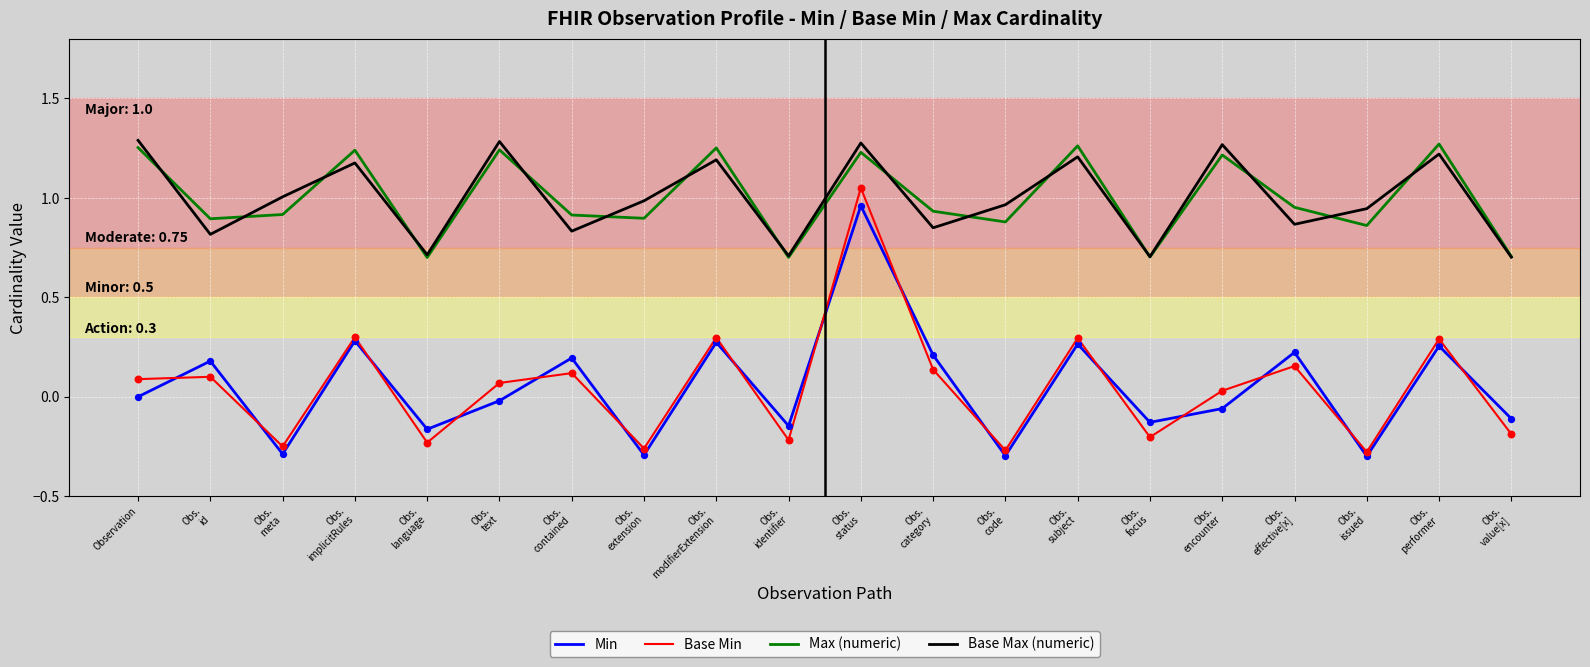

Which series has the widest spread of values?

Base Min